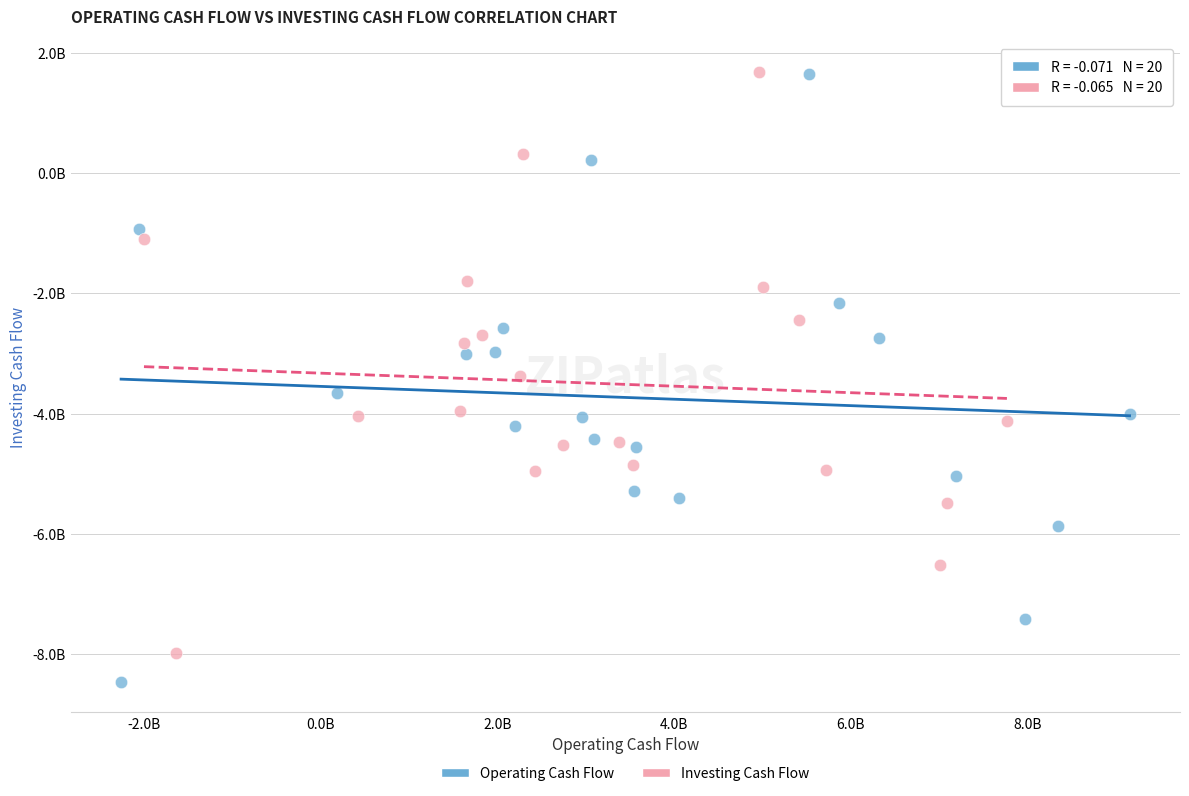

Which series contains the lowest Y value?

Operating Cash Flow